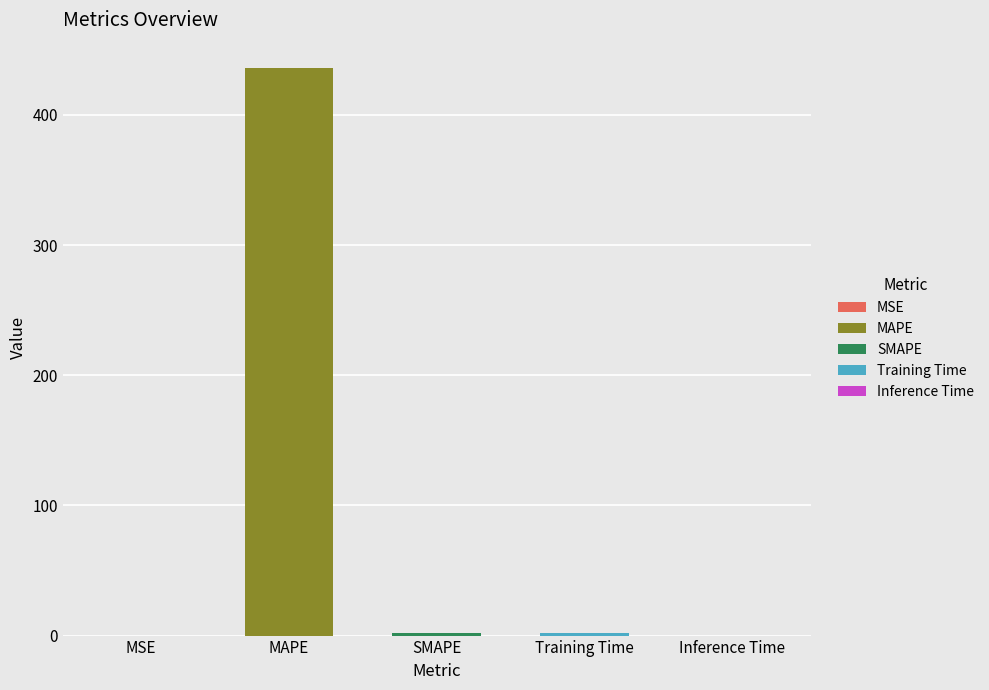

What is the average value?

87.9